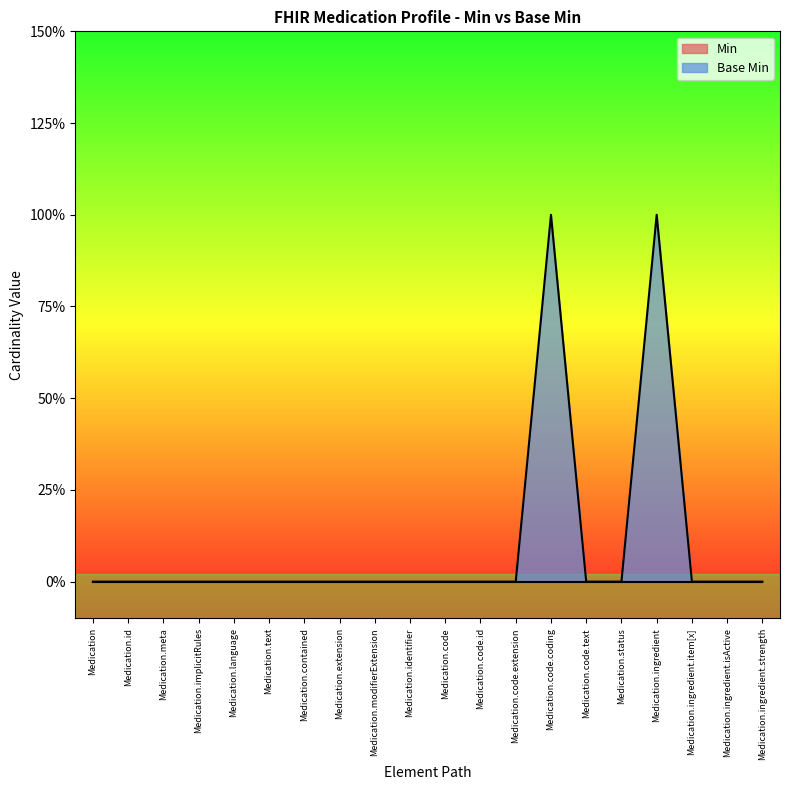

What is the difference between the maximum and minimum values?

1